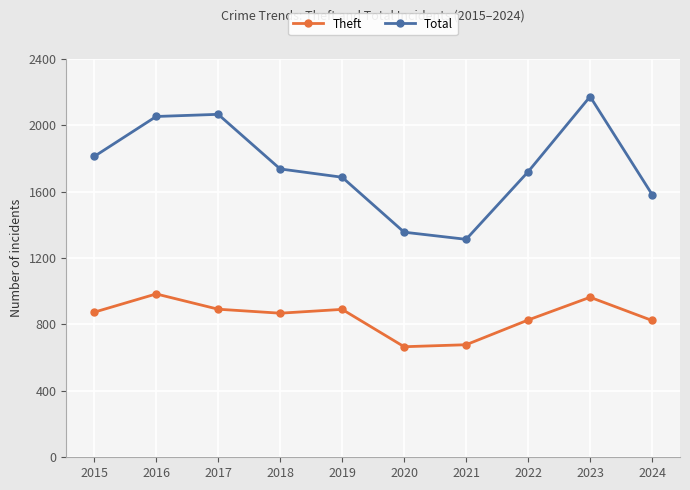

True or false: Total has a value of 404 at 2020.

False